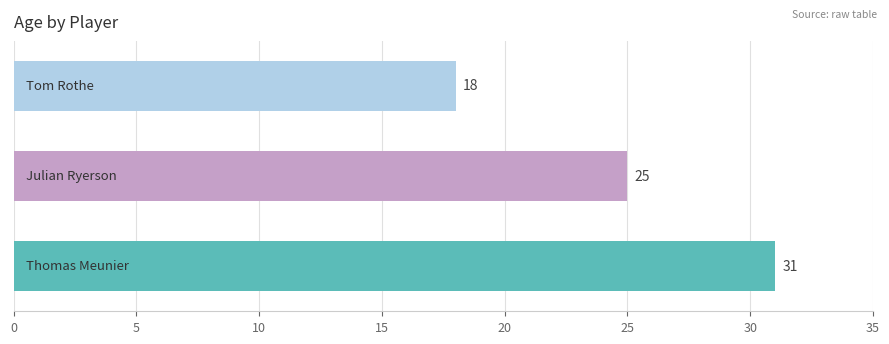

Are the bars grouped side by side (vs. stacked)?

No